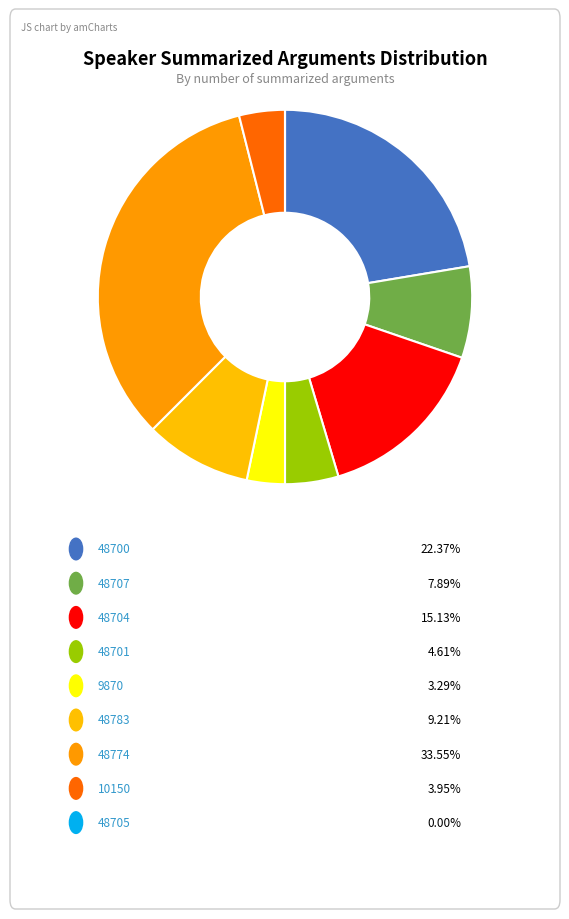

Which category has the smallest portion of the pie?

48705